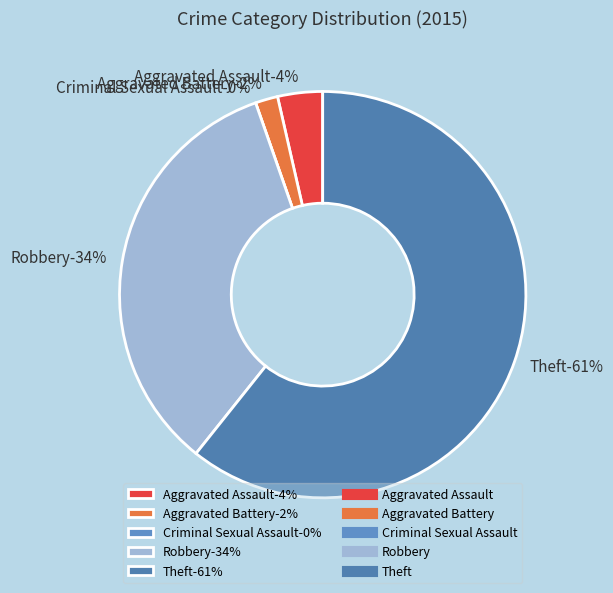

Do Aggravated Assault and Robbery together represent more than half of the pie?

No